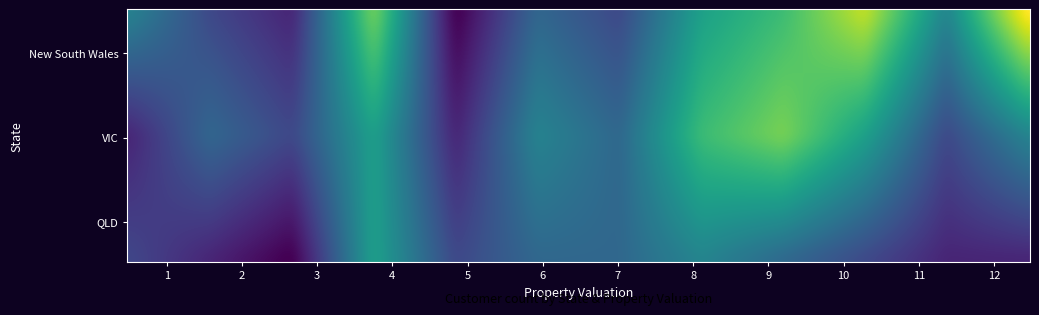

At 6, list the series in order from smallest to largest.

New South Wales, QLD, VIC